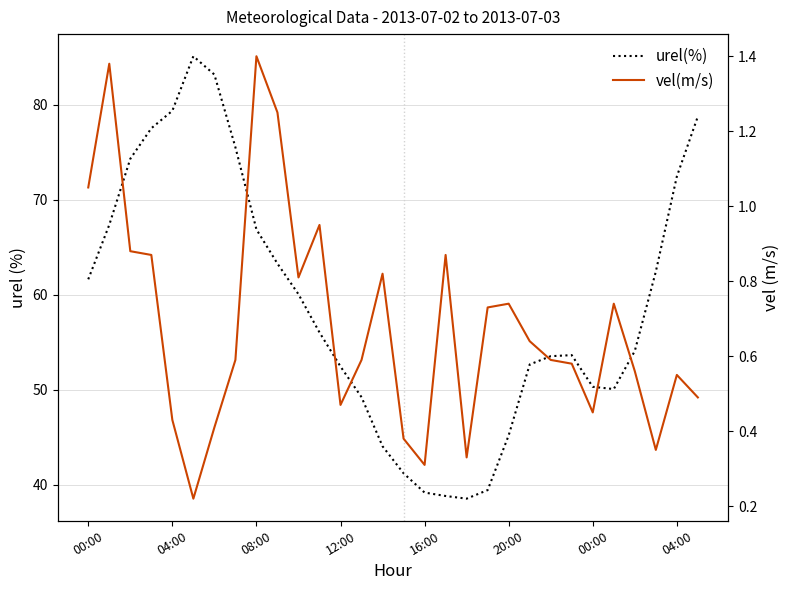

Reading left to right, list all the values displayed in this chart.

urel(%): 61.6	67.4	74.3	77.5	79.4	85.1	83.2	75.5	66.9	63.3	60.1	56.0	52.5	49.2	44.1	41.2	39.2	38.8	38.6	39.5	45.2	52.7	53.5	53.7	50.3	50.1	54.1	62.5	72.5	78.8
vel(m/s): 1.1	1.4	0.9	0.9	0.4	0.2	0.4	0.6	1.4	1.2	0.8	0.9	0.5	0.6	0.8	0.4	0.3	0.9	0.3	0.7	0.7	0.6	0.6	0.6	0.5	0.7	0.6	0.3	0.6	0.5